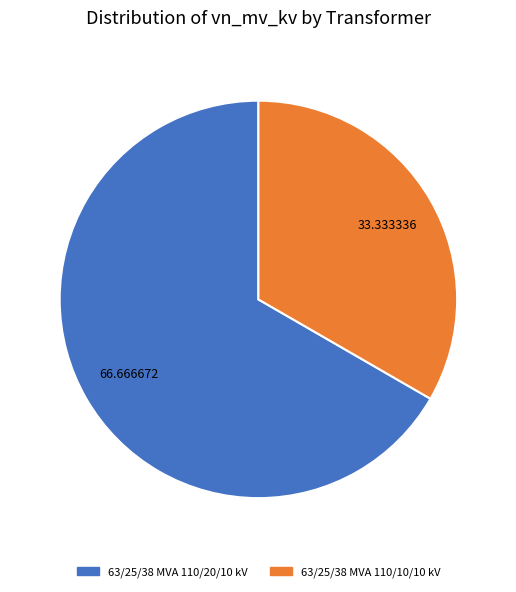

What is the ratio of the value at 63/25/38 MVA 110/20/10 kV to the value at 63/25/38 MVA 110/10/10 kV?

2.0